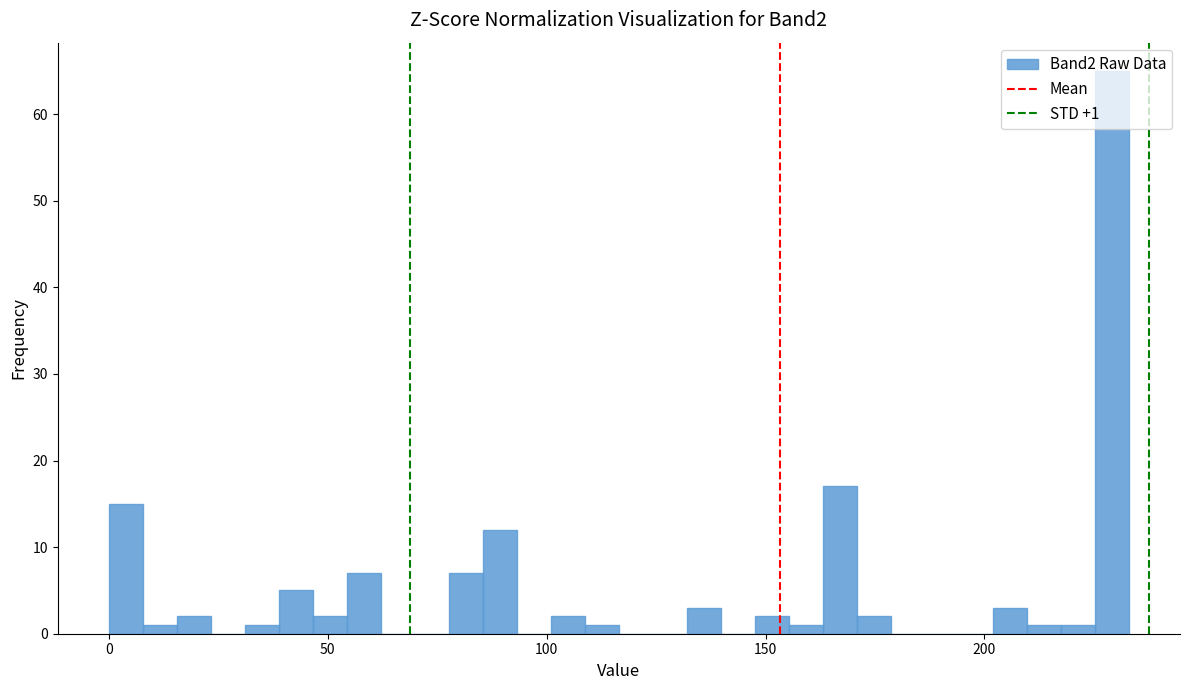

Read against the x-axis, roughly where is the centre of the tallest bar?

230